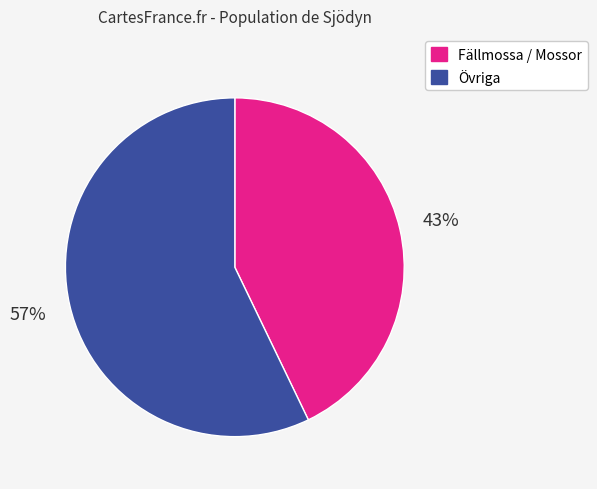

Is there a majority slice in this chart?

Yes